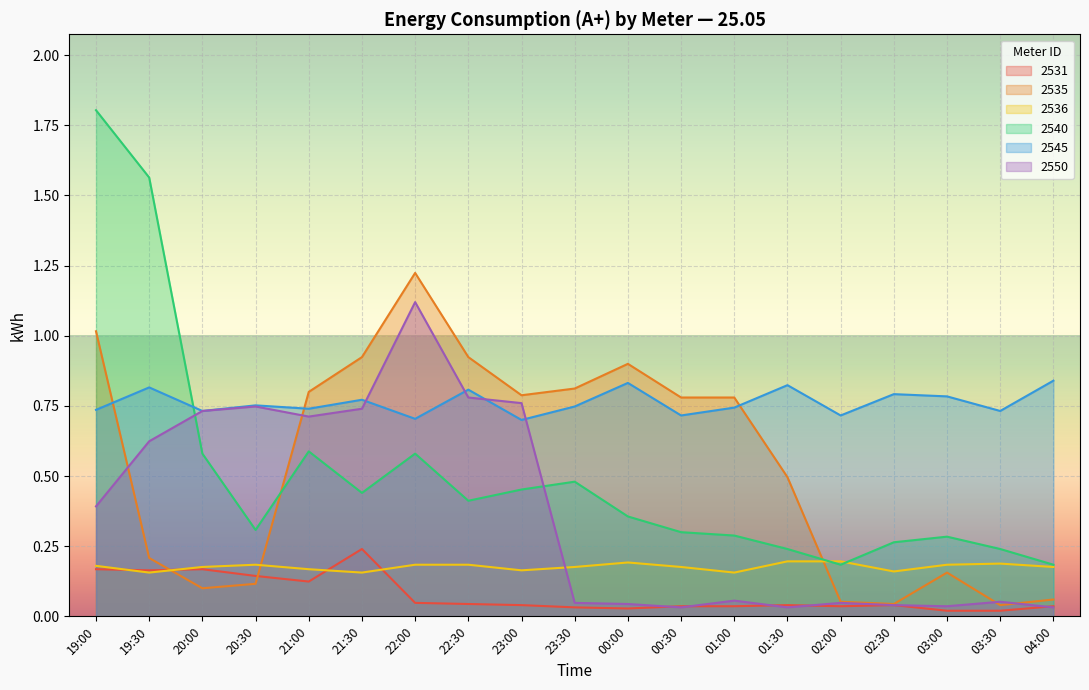

Reading left to right, transcribe all the data shown in this chart.

2531: 0.2	0.2	0.2	0.1	0.1	0.2	0.0	0.0	0.0	0.0	0.0	0.0	0.0	0.0	0.0	0.0	0.0	0.0	0.0
2535: 1.0	0.2	0.1	0.1	0.8	0.9	1.2	0.9	0.8	0.8	0.9	0.8	0.8	0.5	0.1	0.0	0.2	0.0	0.1
2536: 0.2	0.2	0.2	0.2	0.2	0.2	0.2	0.2	0.2	0.2	0.2	0.2	0.2	0.2	0.2	0.2	0.2	0.2	0.2
2540: 1.8	1.6	0.6	0.3	0.6	0.4	0.6	0.4	0.5	0.5	0.4	0.3	0.3	0.2	0.2	0.3	0.3	0.2	0.2
2545: 0.7	0.8	0.7	0.8	0.7	0.8	0.7	0.8	0.7	0.7	0.8	0.7	0.7	0.8	0.7	0.8	0.8	0.7	0.8
2550: 0.4	0.6	0.7	0.7	0.7	0.7	1.1	0.8	0.8	0.0	0.0	0.0	0.1	0.0	0.0	0.0	0.0	0.1	0.0